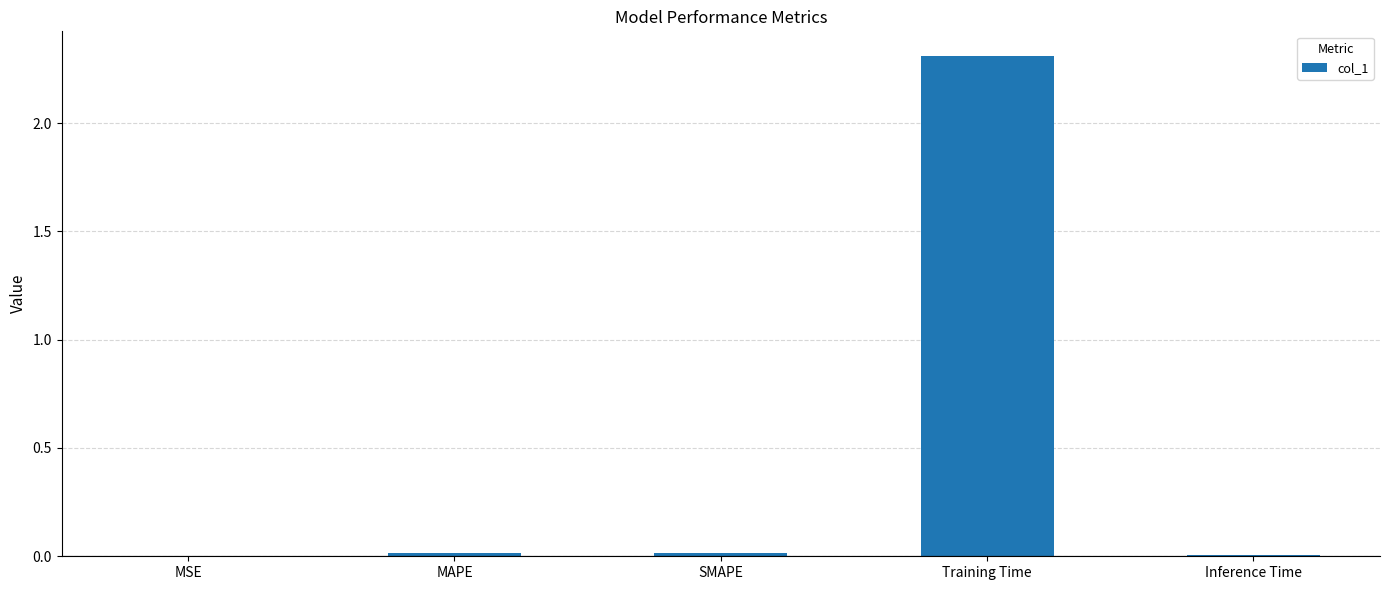

The chart shows a value of 0.0 at SMAPE. True or false?

True